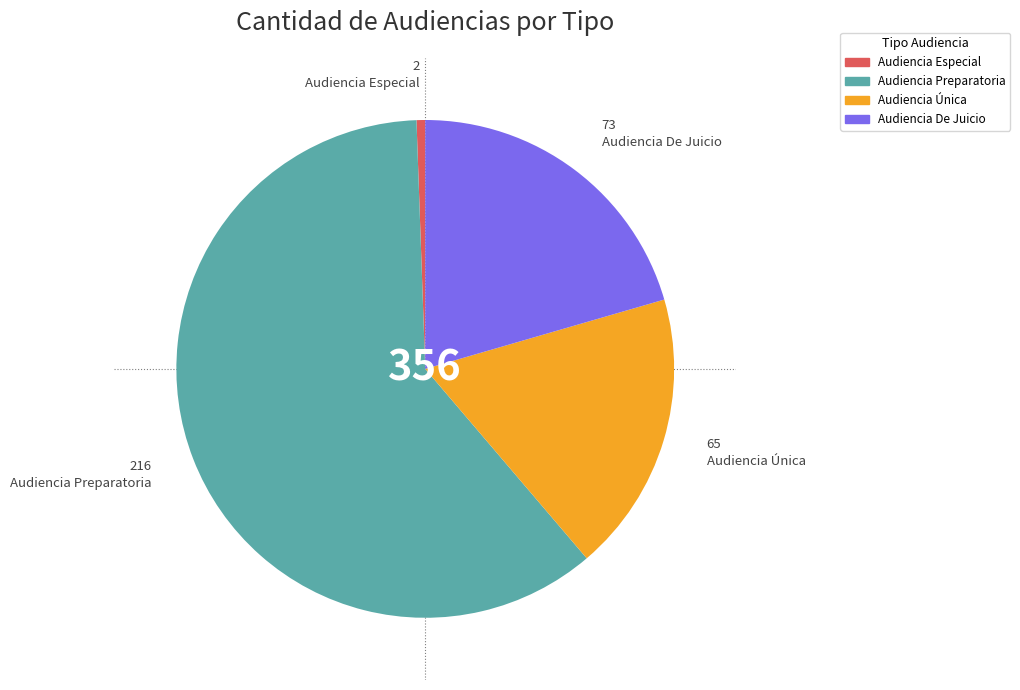

Does any single category account for the majority?

Yes